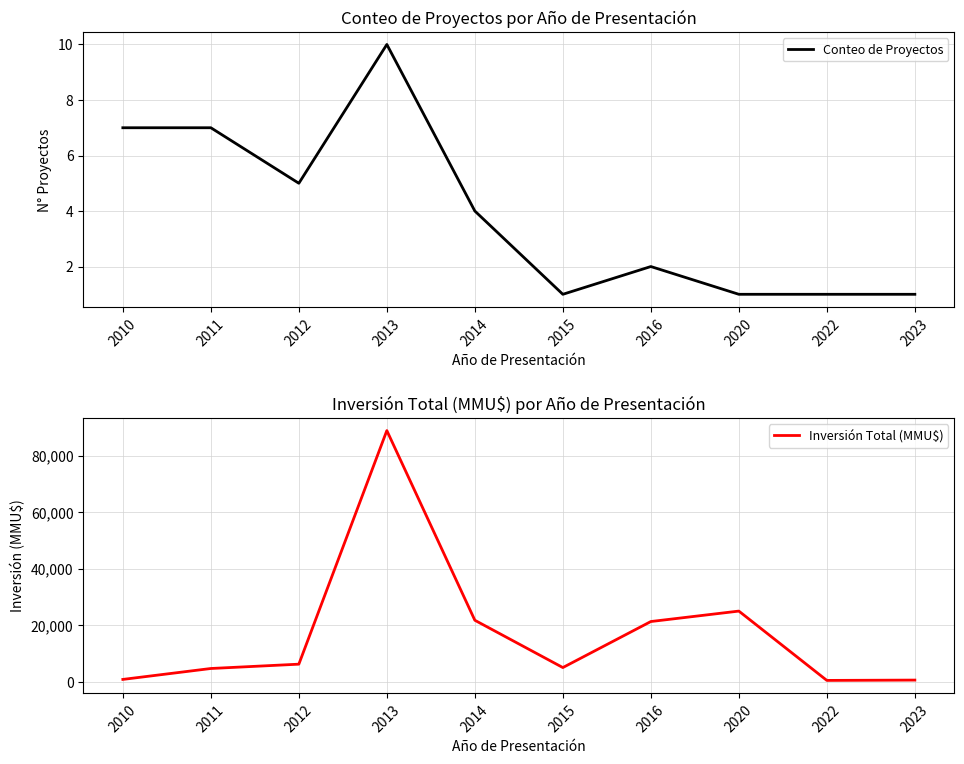

At which category does Conteo de Proyectos reach its first local peak?

2013